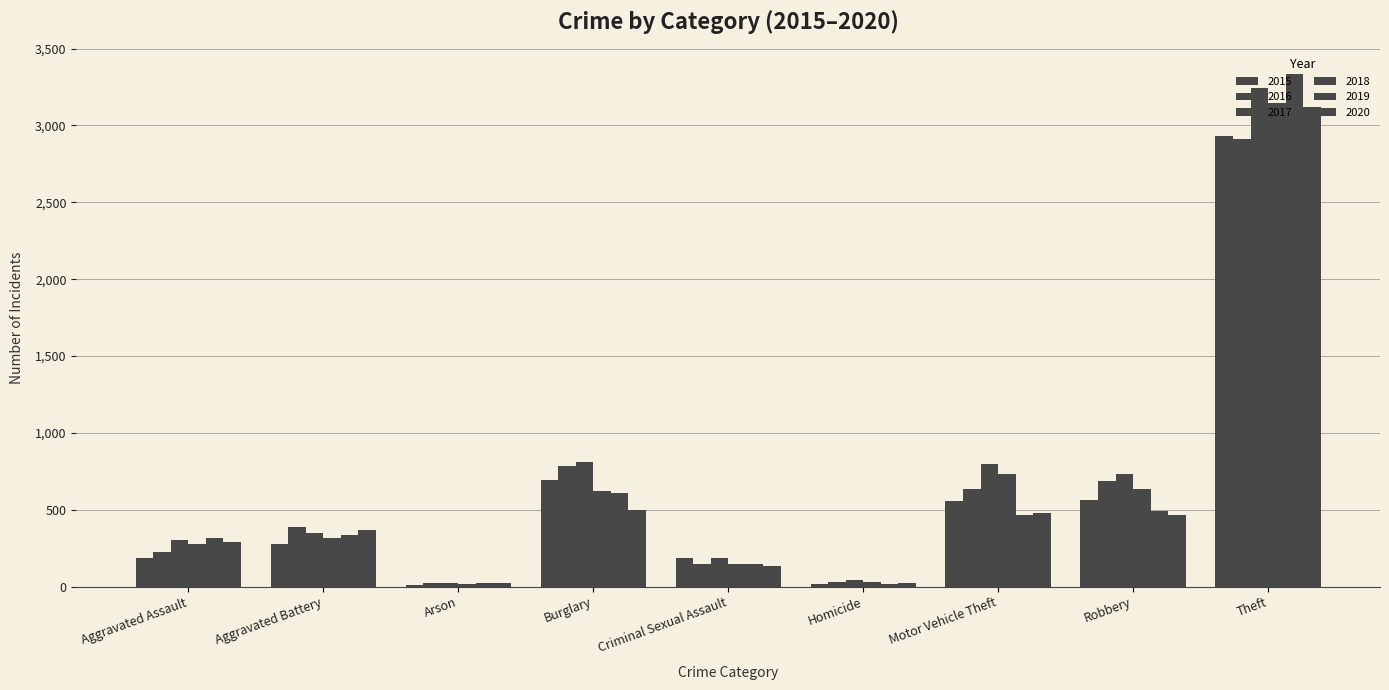

How many categories are shown in the chart?

9